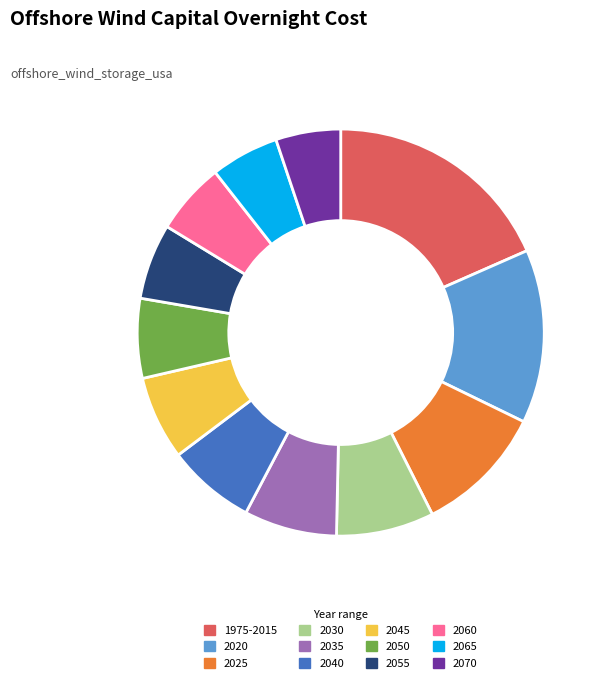

Is the sum of 2030 and 2045 greater than half?

No